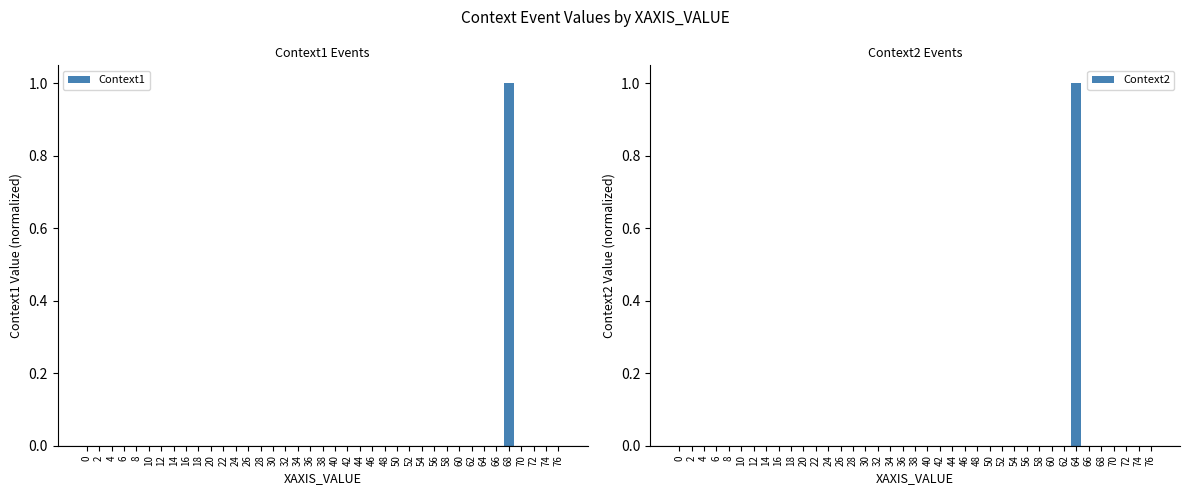

Between 74 and 68, which is larger?

68